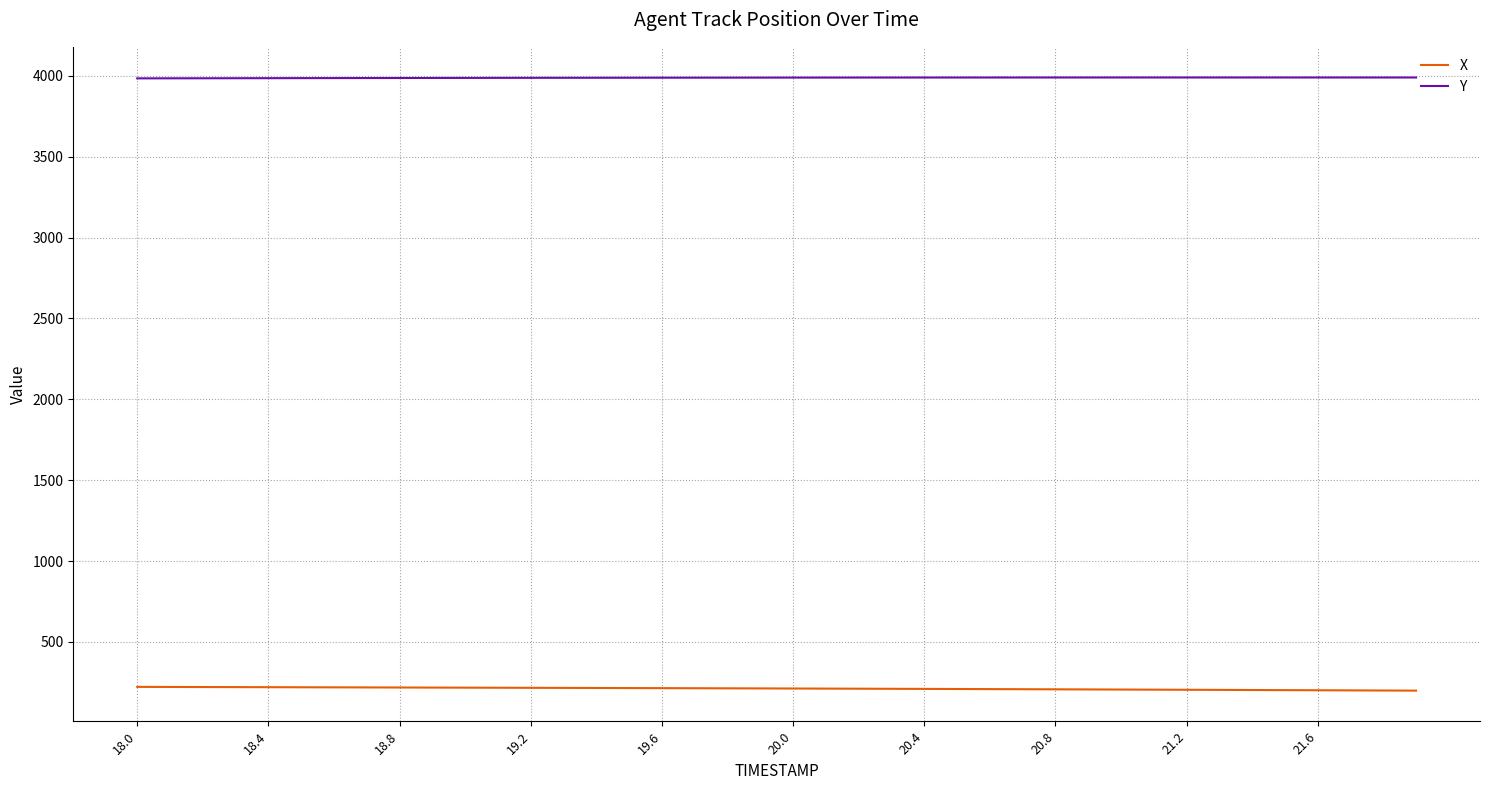

Rank the series by their average value, from lowest to highest.

X, Y